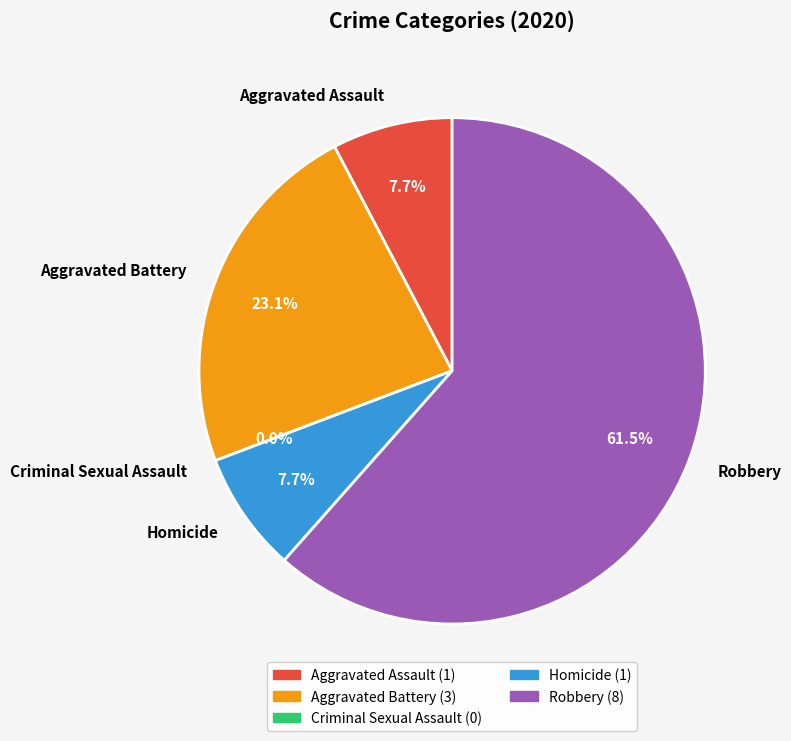

How many slices are in this pie chart?

5